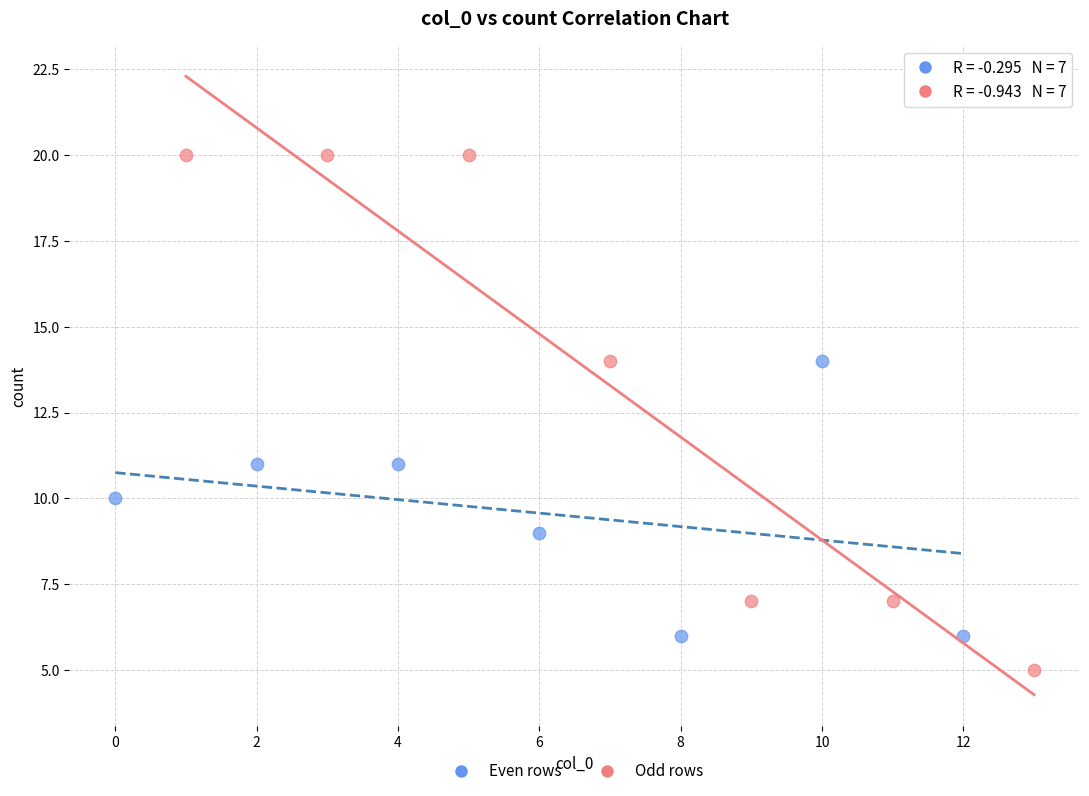

Which series contains the lowest Y value?

Odd rows